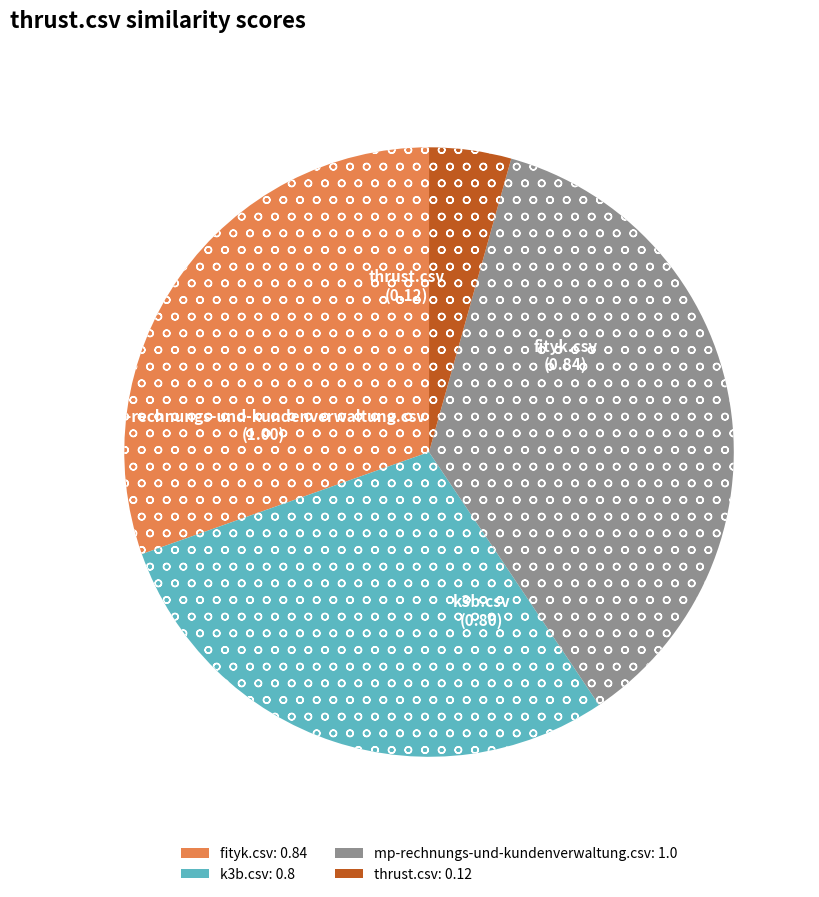

Combined, do thrust.csv and k3b.csv account for over 50%?

No